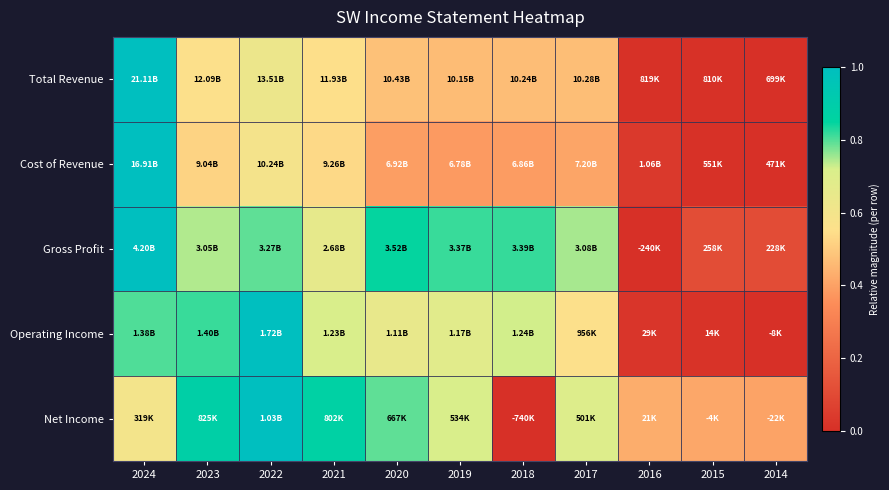

At how many categories does at least one series exceed 0?

11